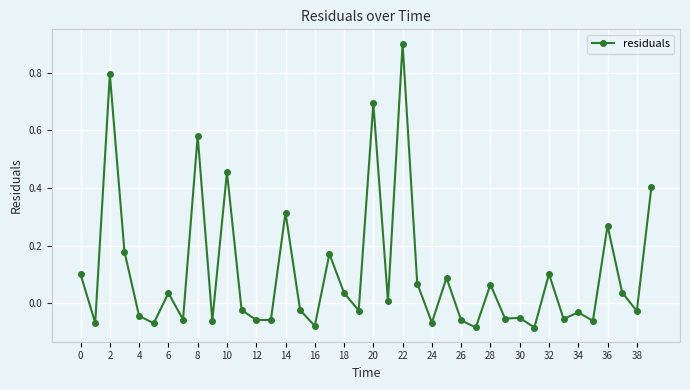

What is the value of the 3rd point from the left?

0.8